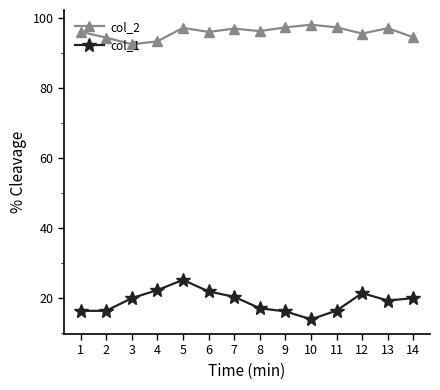

What is the difference between the col_1 values at 7 and 2?

4.0